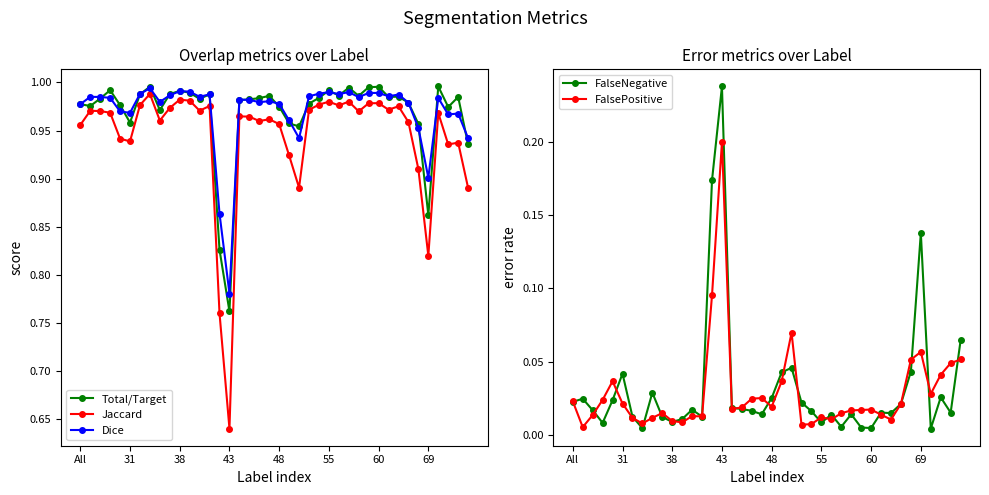

True or false: FalseNegative has more than 2 points higher than both neighbors.

True